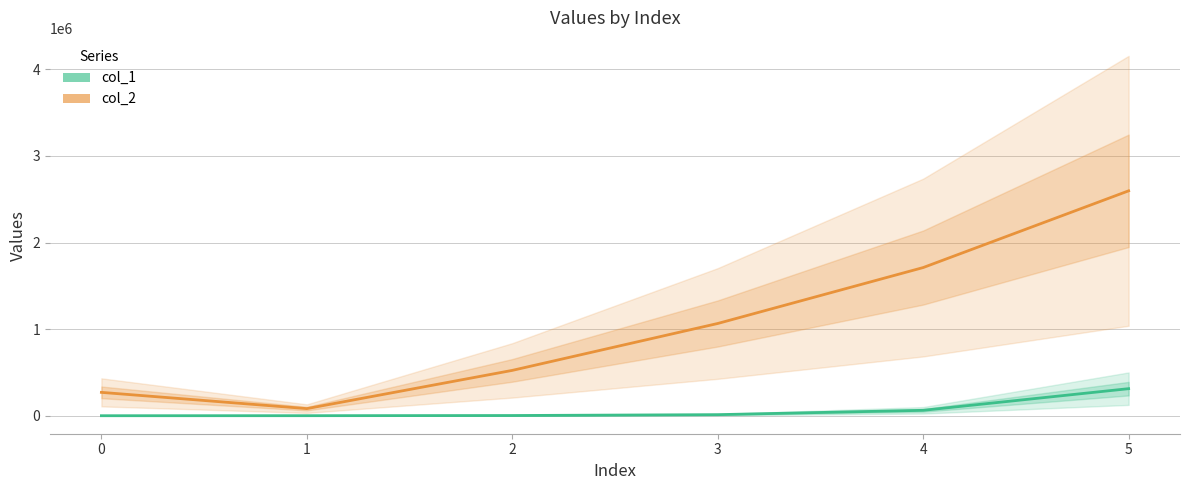

True or false: col_2 and col_1 intersect in this chart.

False